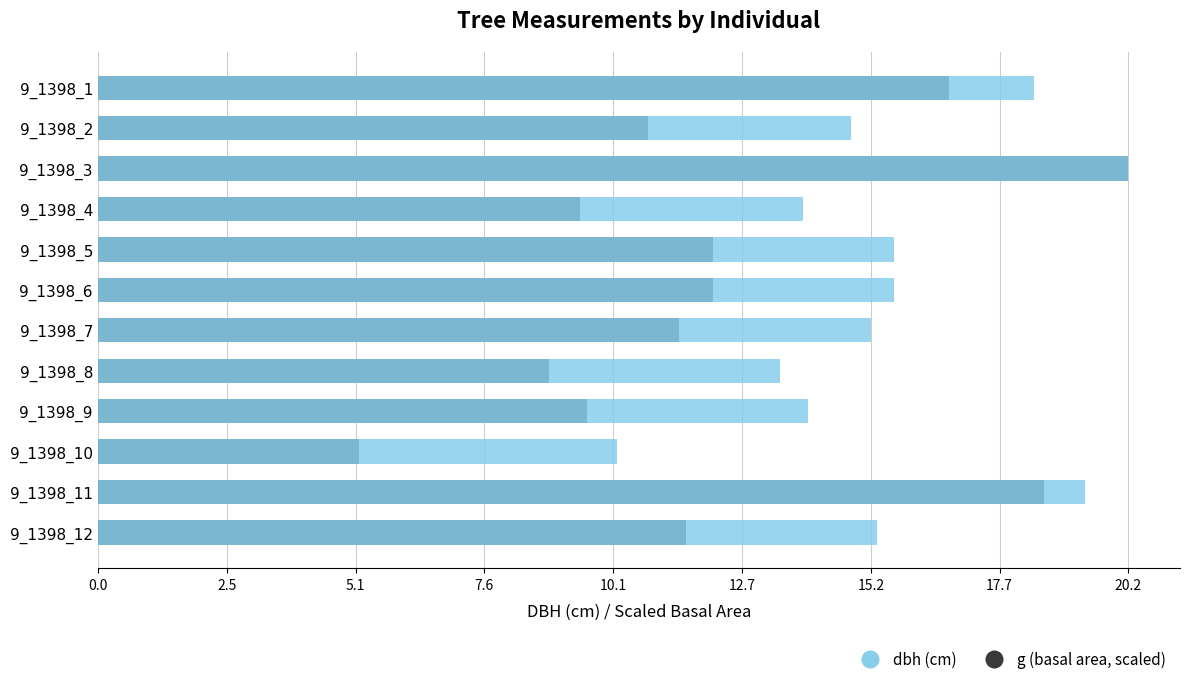

What is the sum of the g (basal area, scaled) values at 9_1398_3 and 9_1398_11?

38.8